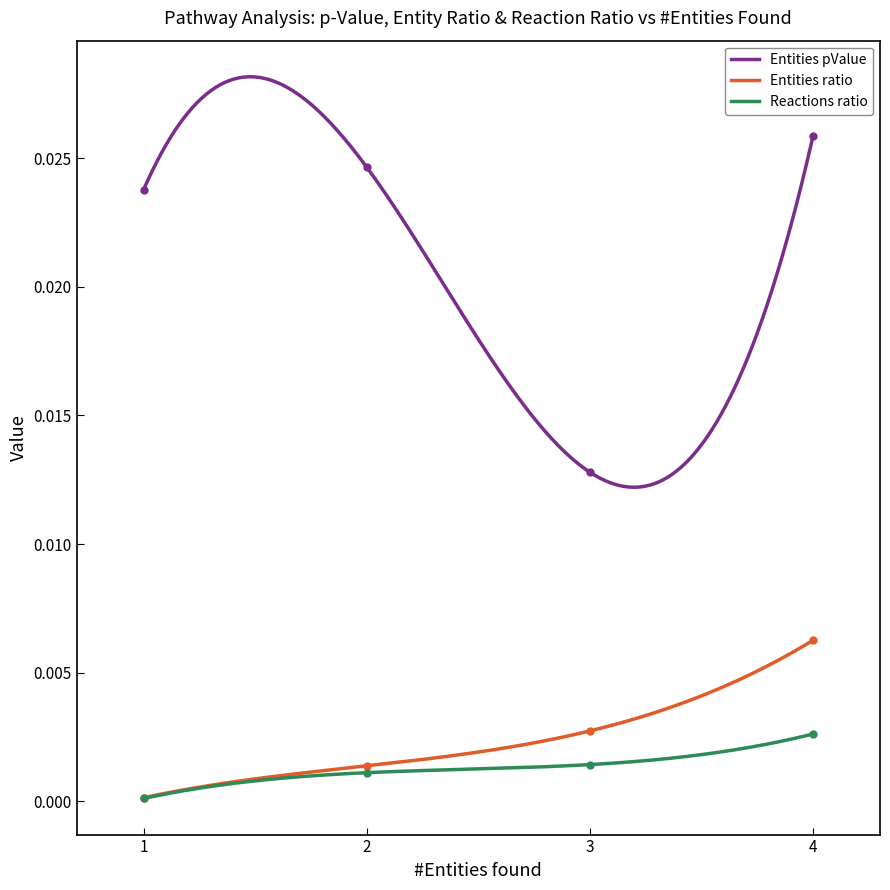

True or false: Reactions ratio and Entities pValue cross at least once.

False